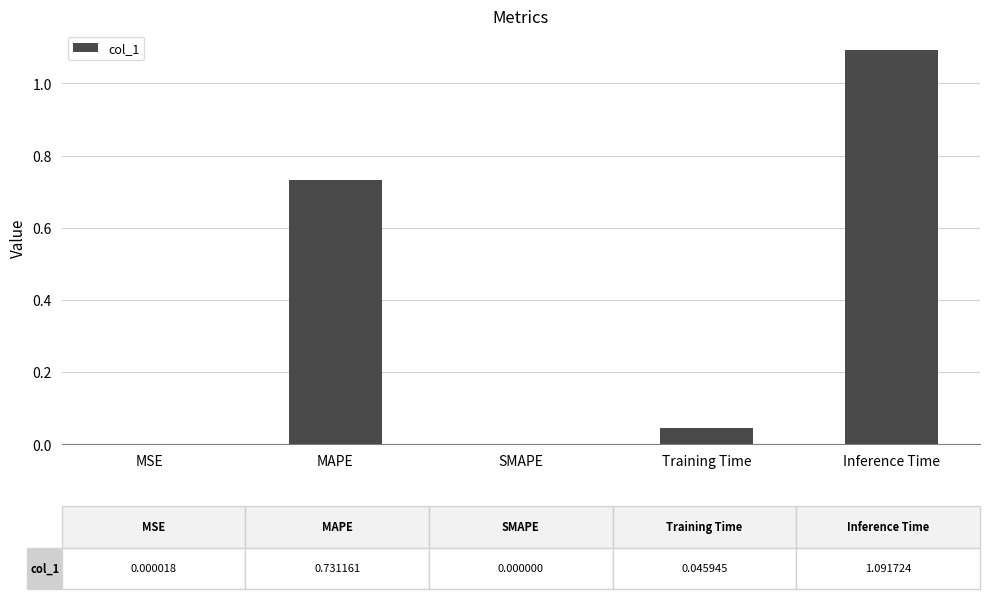

What is the sum of all values?

1.9